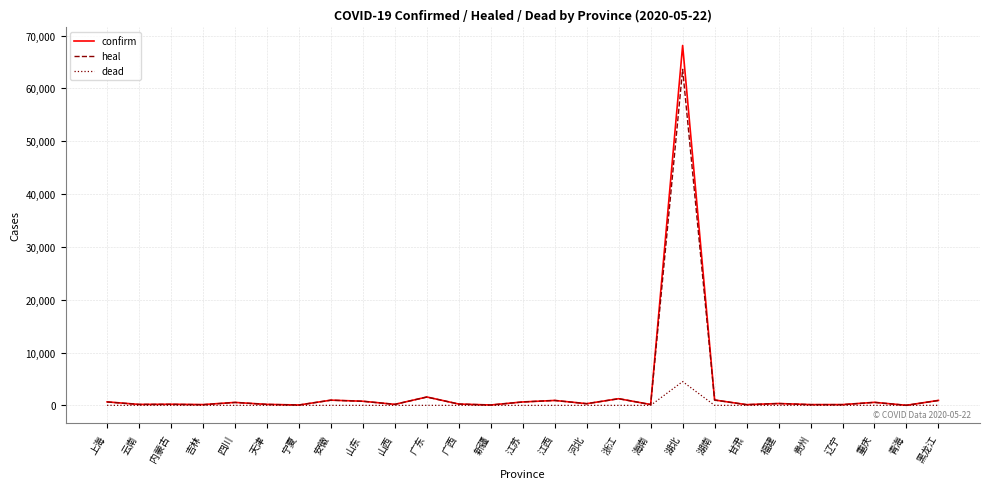

How many categories are shown in the chart?

27